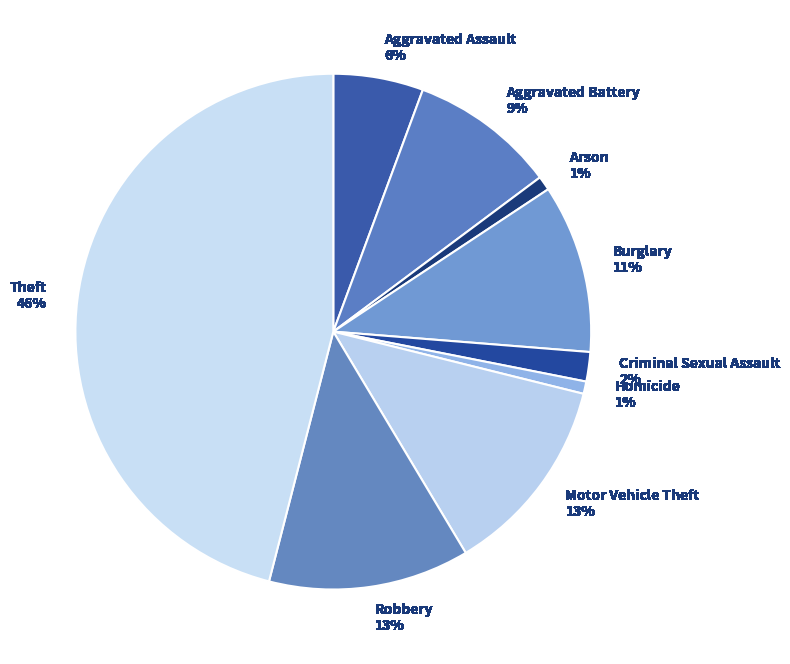

Count the number of slices in the pie.

9